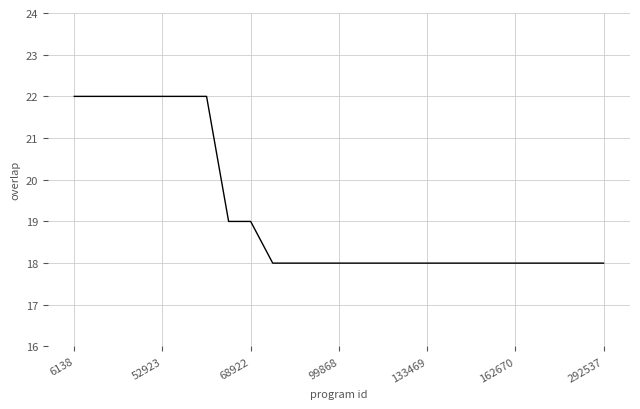

What is the difference between the maximum and minimum values?

4